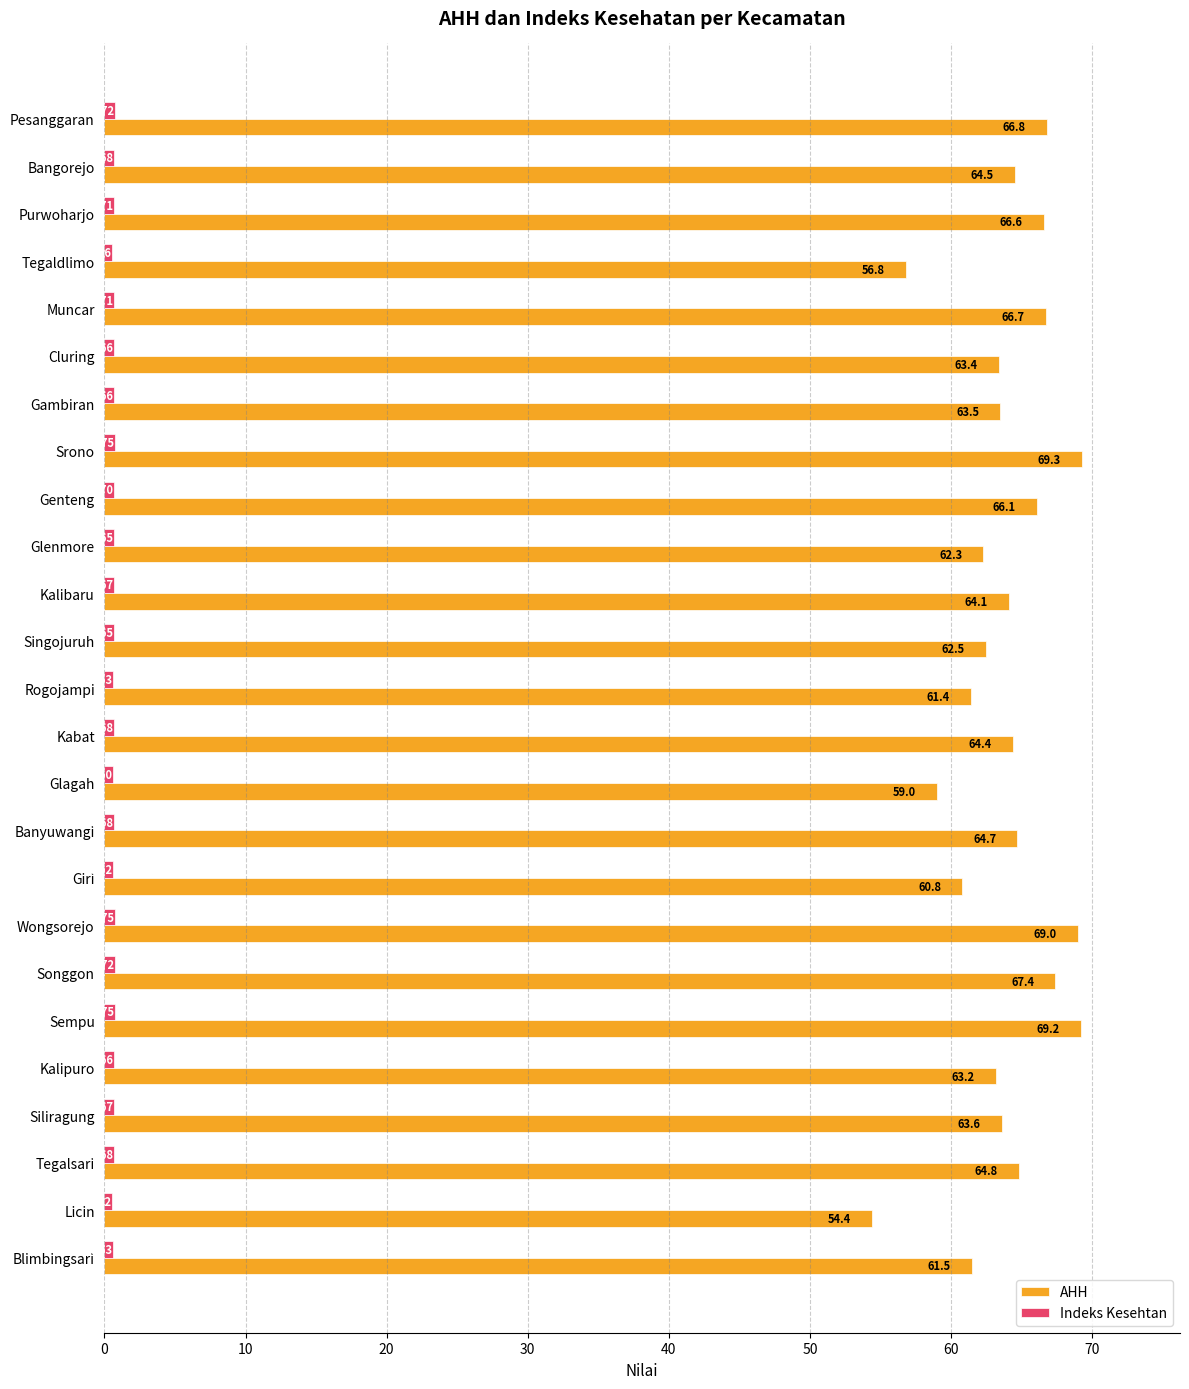

Where is AHH nearest to the value 61?

Giri